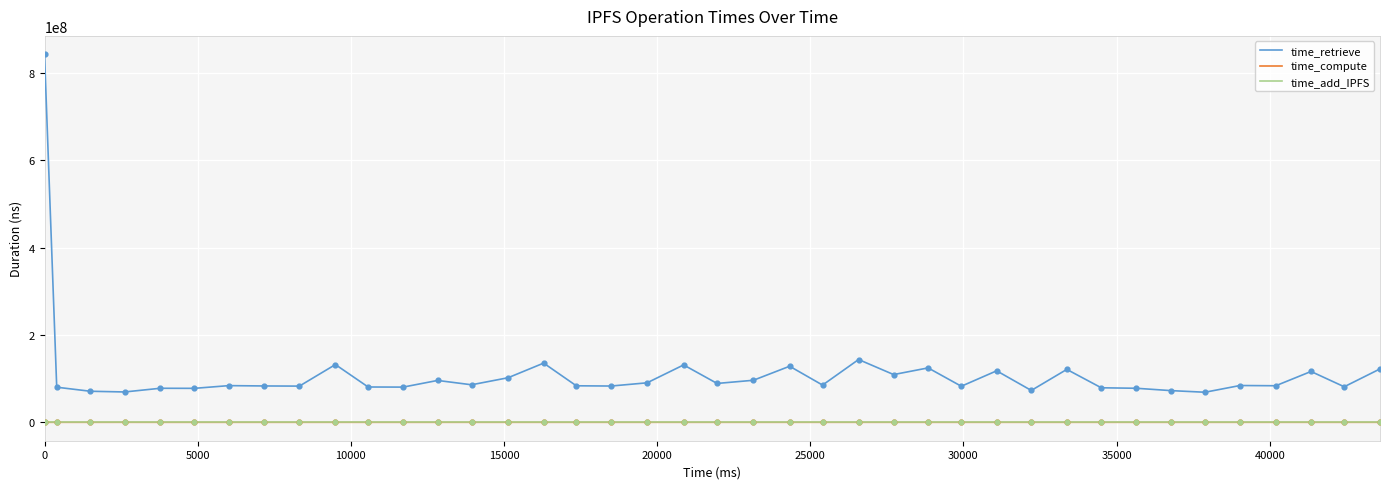

Which series has the largest total across all categories?

time_retrieve